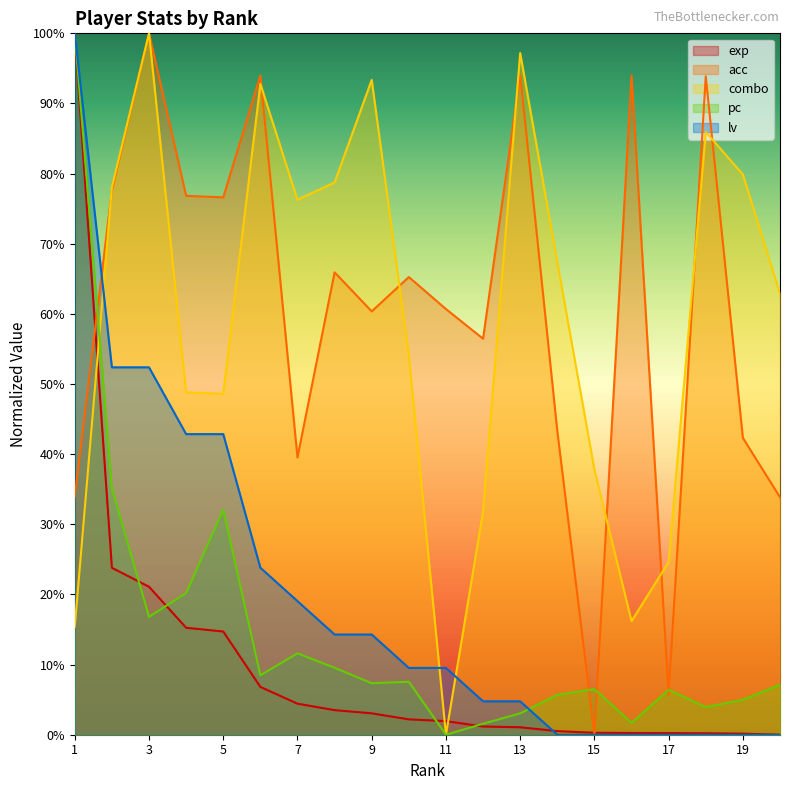

What is the difference between the maximum and minimum values in the pc series?

1.0